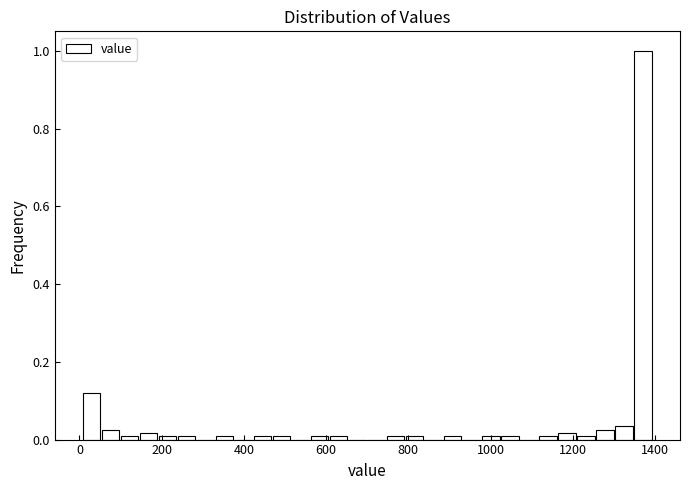

Around what value on the x-axis is the tallest bar? Give the approximate position of its centre, as read against the axis.

1380